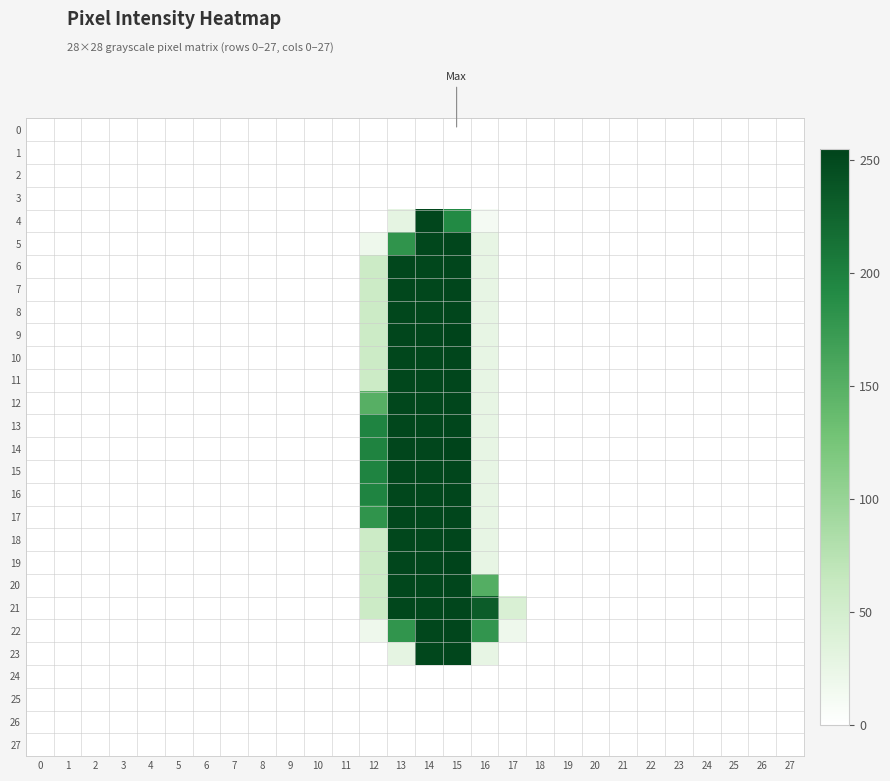

Which series has the largest total across all categories?

21